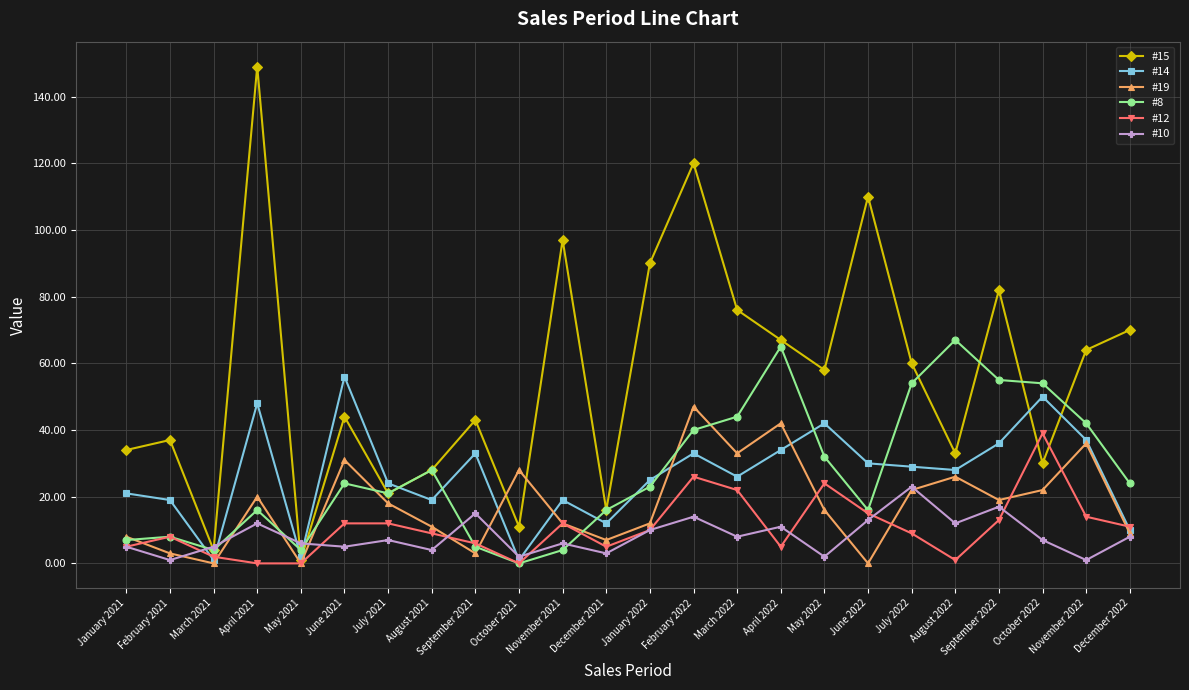

How many lines are shown in the chart?

6